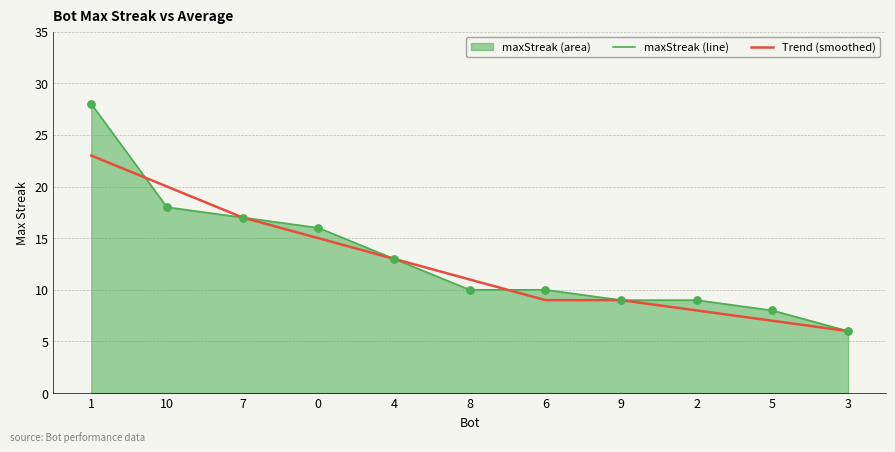

Is the value of Trend (smoothed) at 6 greater than the value of maxStreak (line) at 4?

No